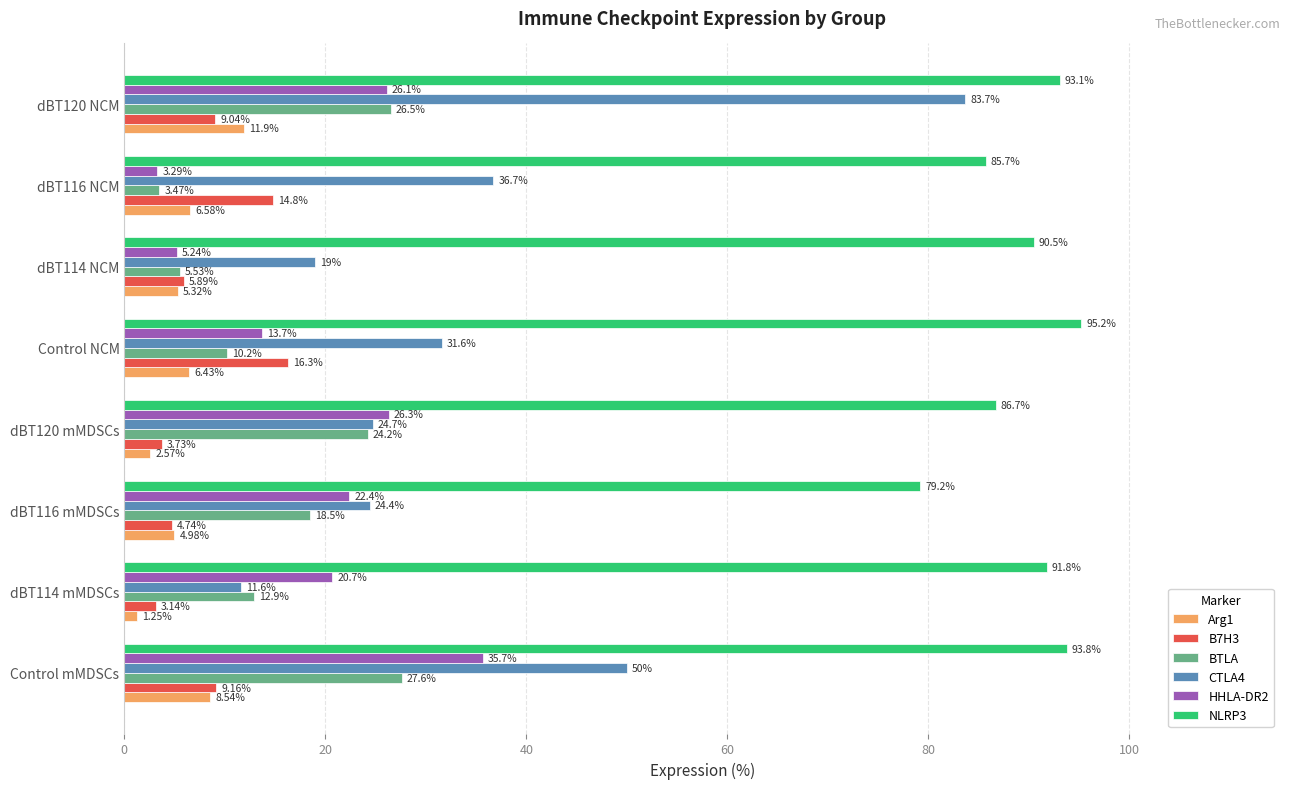

List the labels in order of CTLA4 value, smallest first.

dBT114 mMDSCs, dBT114 NCM, dBT116 mMDSCs, dBT120 mMDSCs, Control NCM, dBT116 NCM, Control mMDSCs, dBT120 NCM